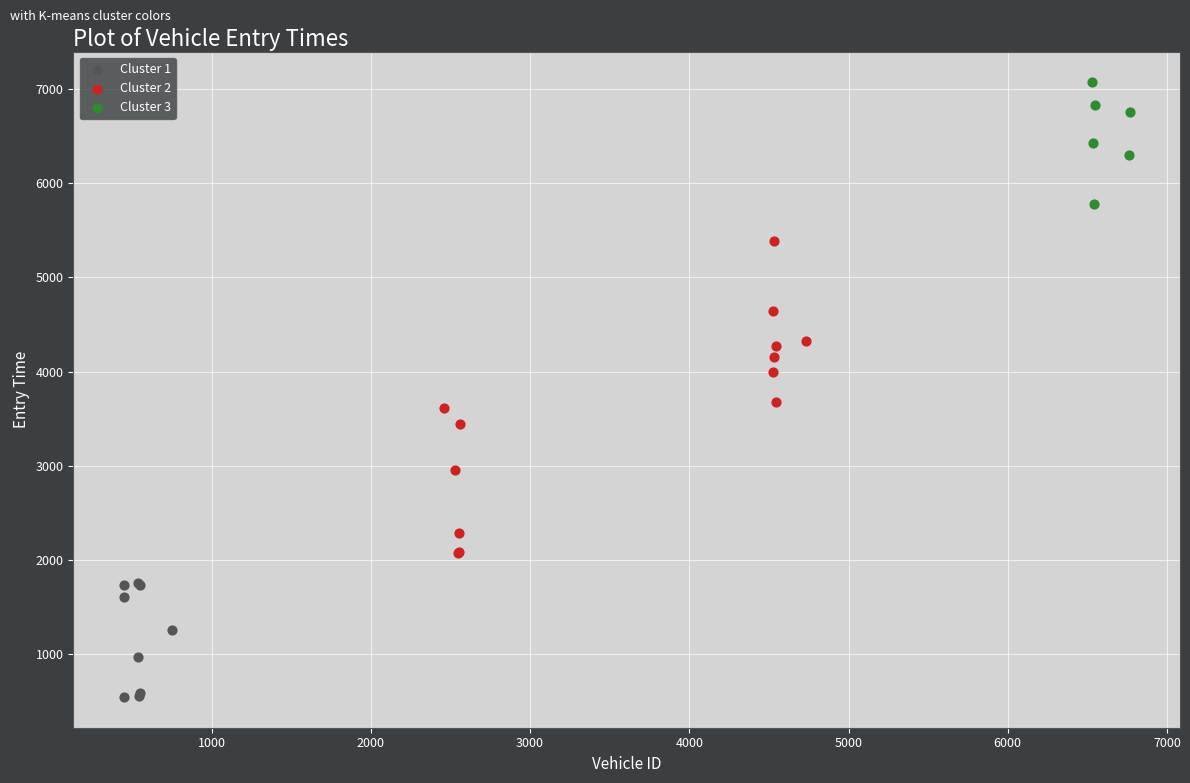

Which series has the largest Y range (max minus min)?

Cluster 2